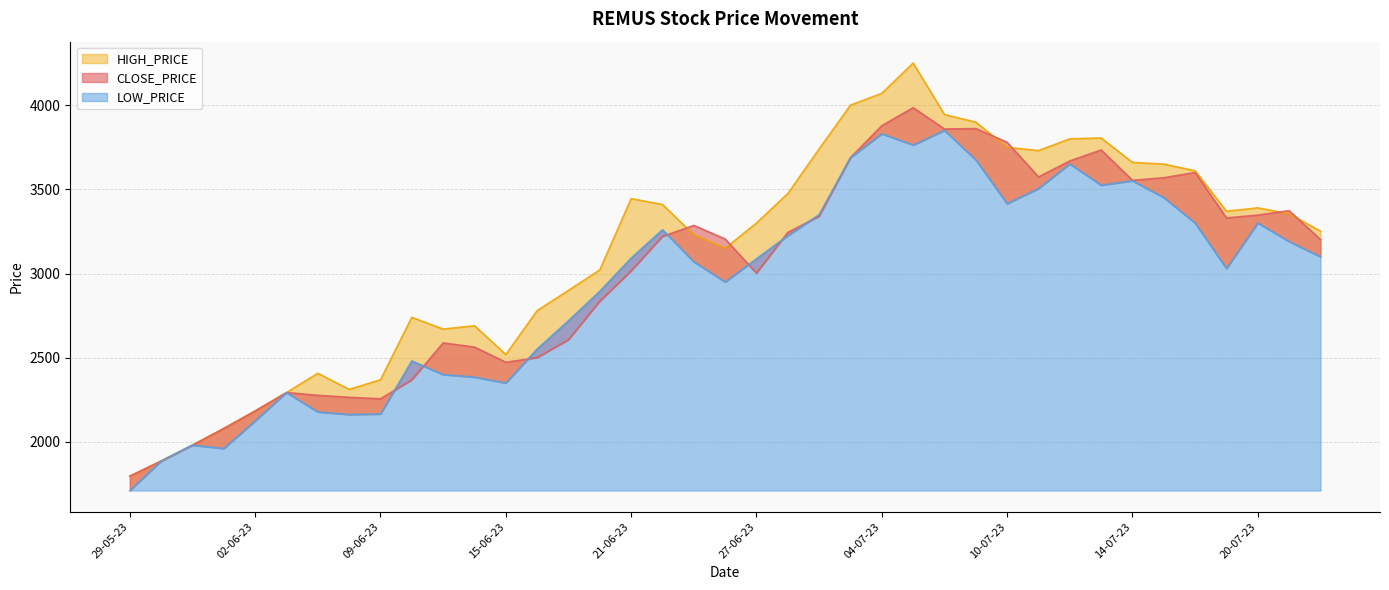

What is the spread (max minus min) of values at 05-07-23?

486.9